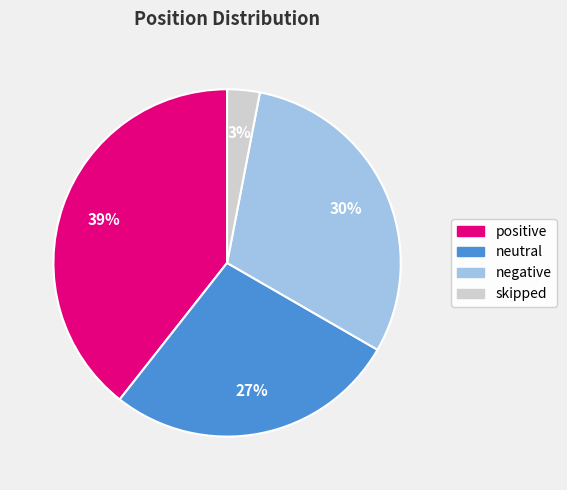

To the nearest percent, what is the difference between the neutral and negative slice percentages?

3%